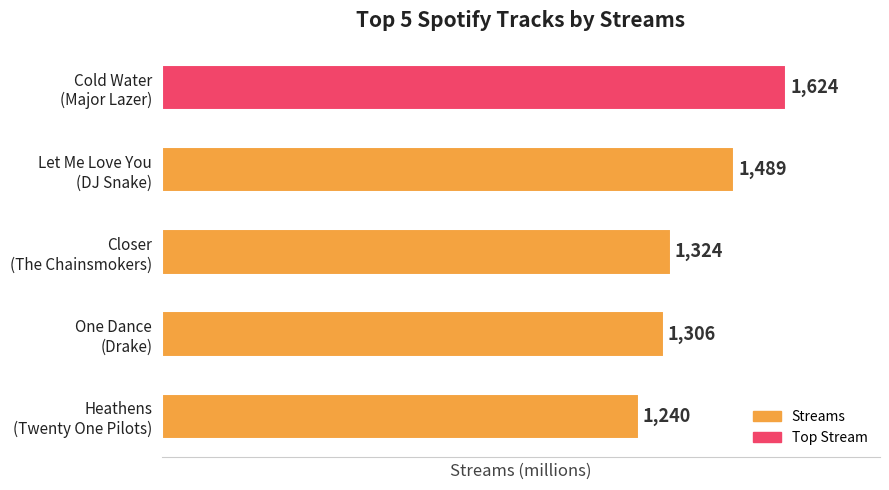

List the labels in order of value, largest first.

Cold Water
(Major Lazer), Let Me Love You
(DJ Snake), Closer
(The Chainsmokers), One Dance
(Drake), Heathens
(Twenty One Pilots)